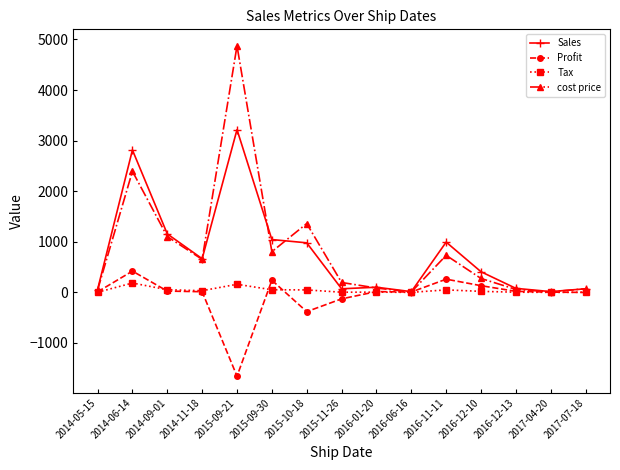

How many distinct data groups are displayed?

4